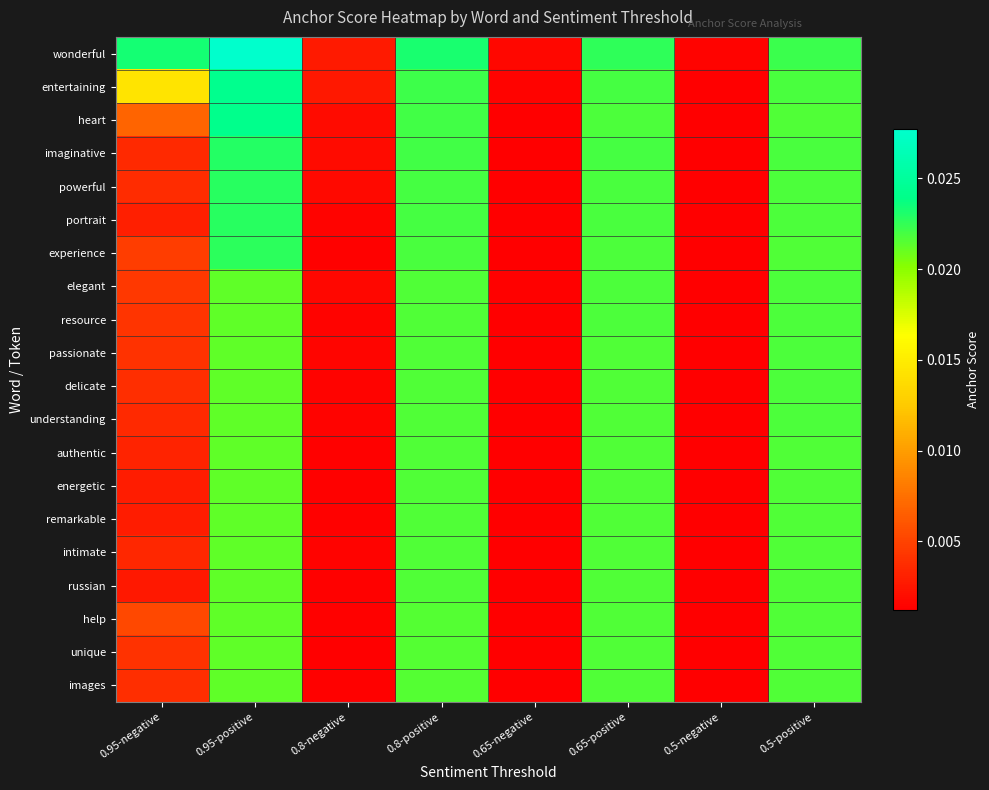

At how many categories does at least one series exceed 0?

8